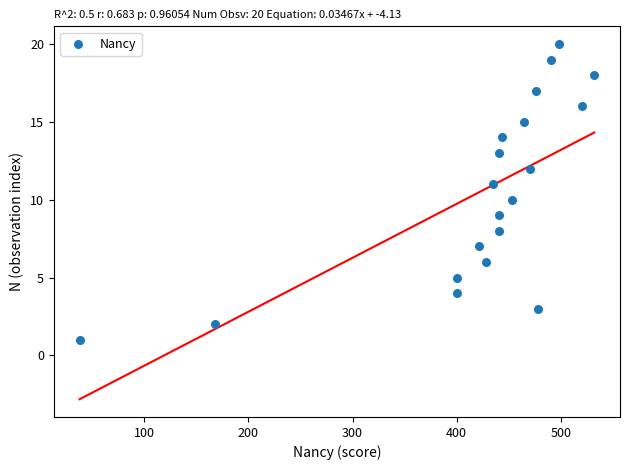

What is the range of Y values (max minus min)?

19